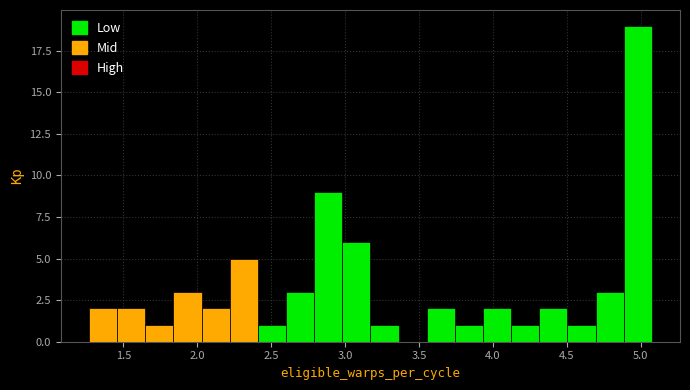

Around what value on the x-axis is the tallest bar? Give the approximate position of its centre, as read against the axis.

5.00